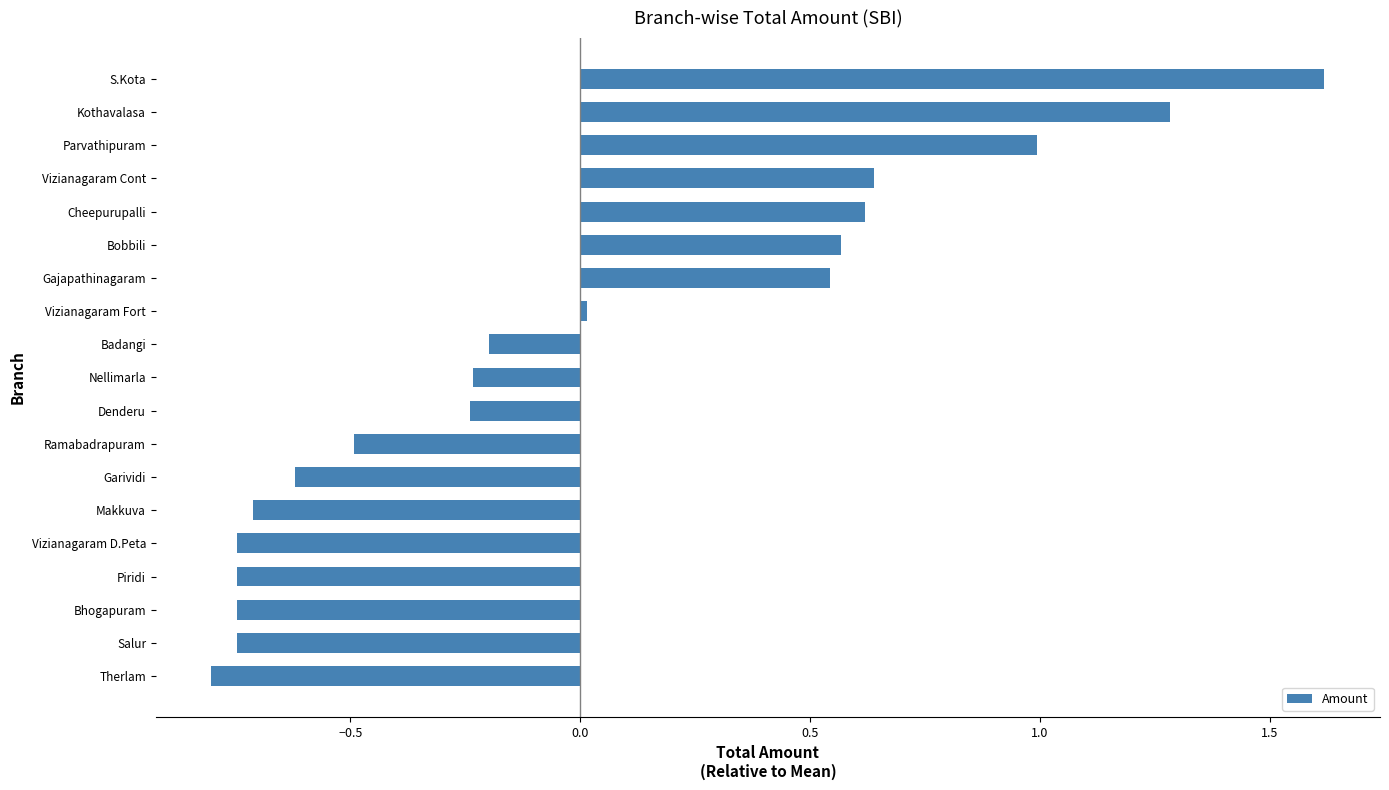

What is the difference between the maximum and minimum values?

2.4